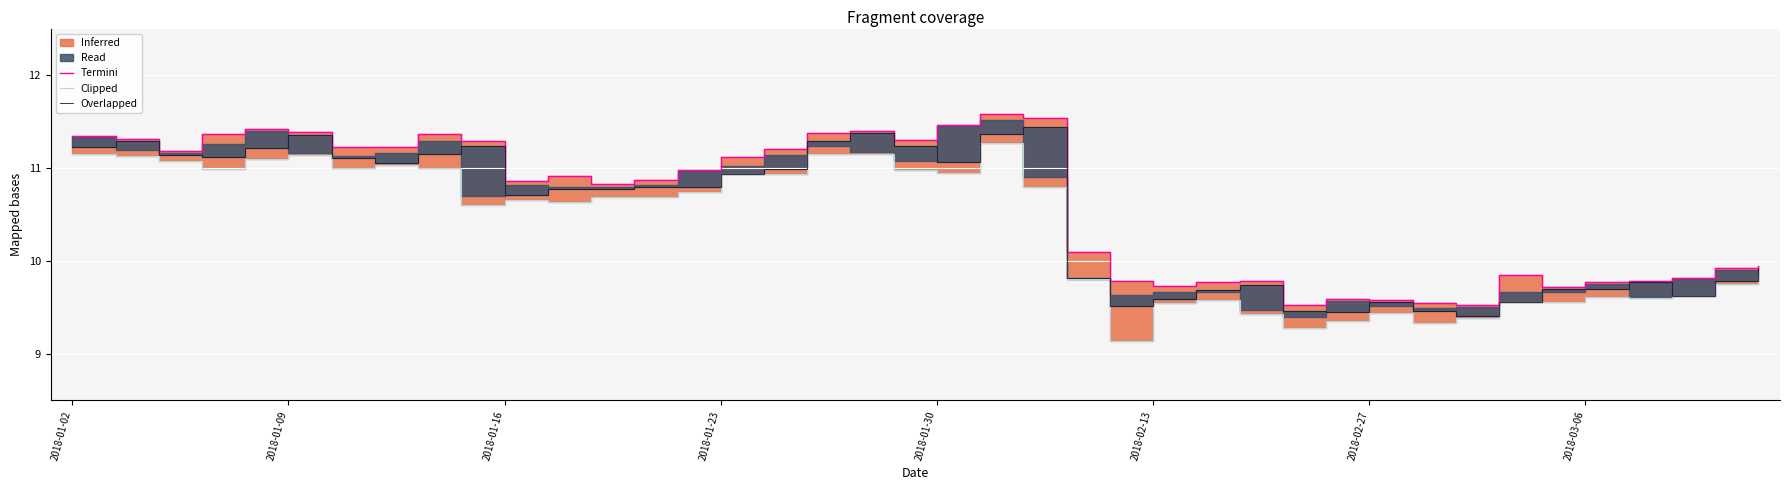

At which category is the sum across all series the highest?

21